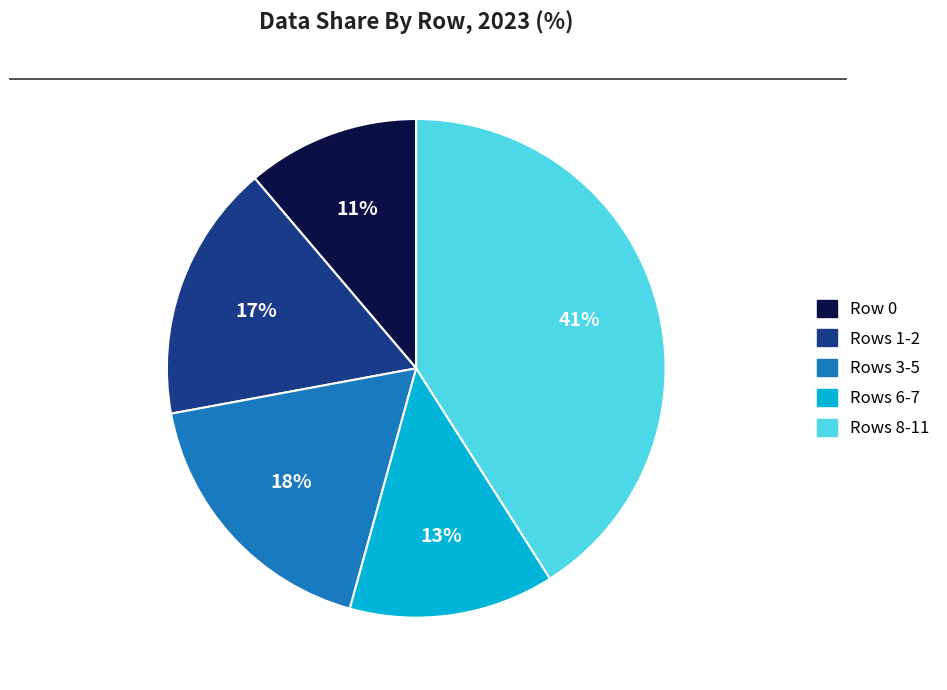

To the nearest percent, what is the combined percentage of Rows 6-7 and Rows 1-2?

30%